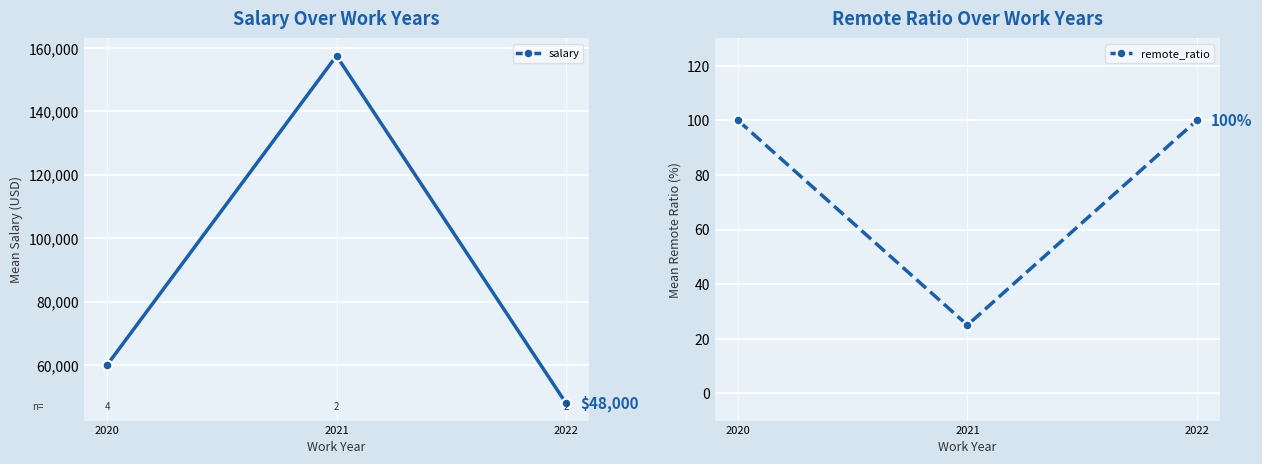

How many salary values are between 48000 and 157500?

3